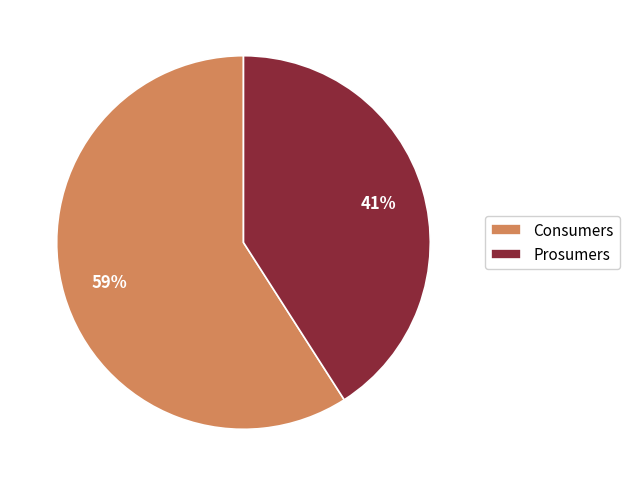

What is the ratio of the value at Consumers to the value at Prosumers?

1.4